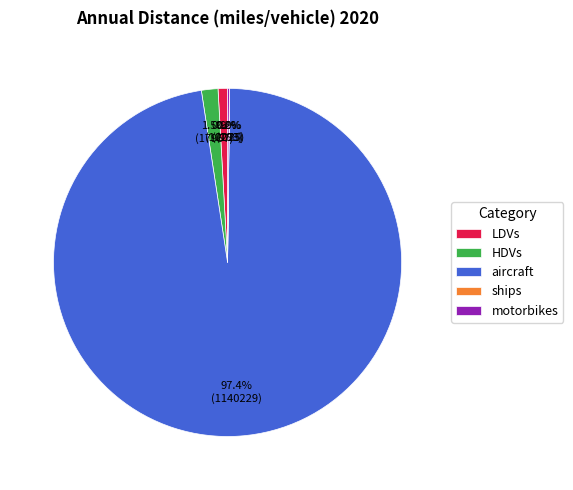

What is the largest slice in the pie chart?

aircraft